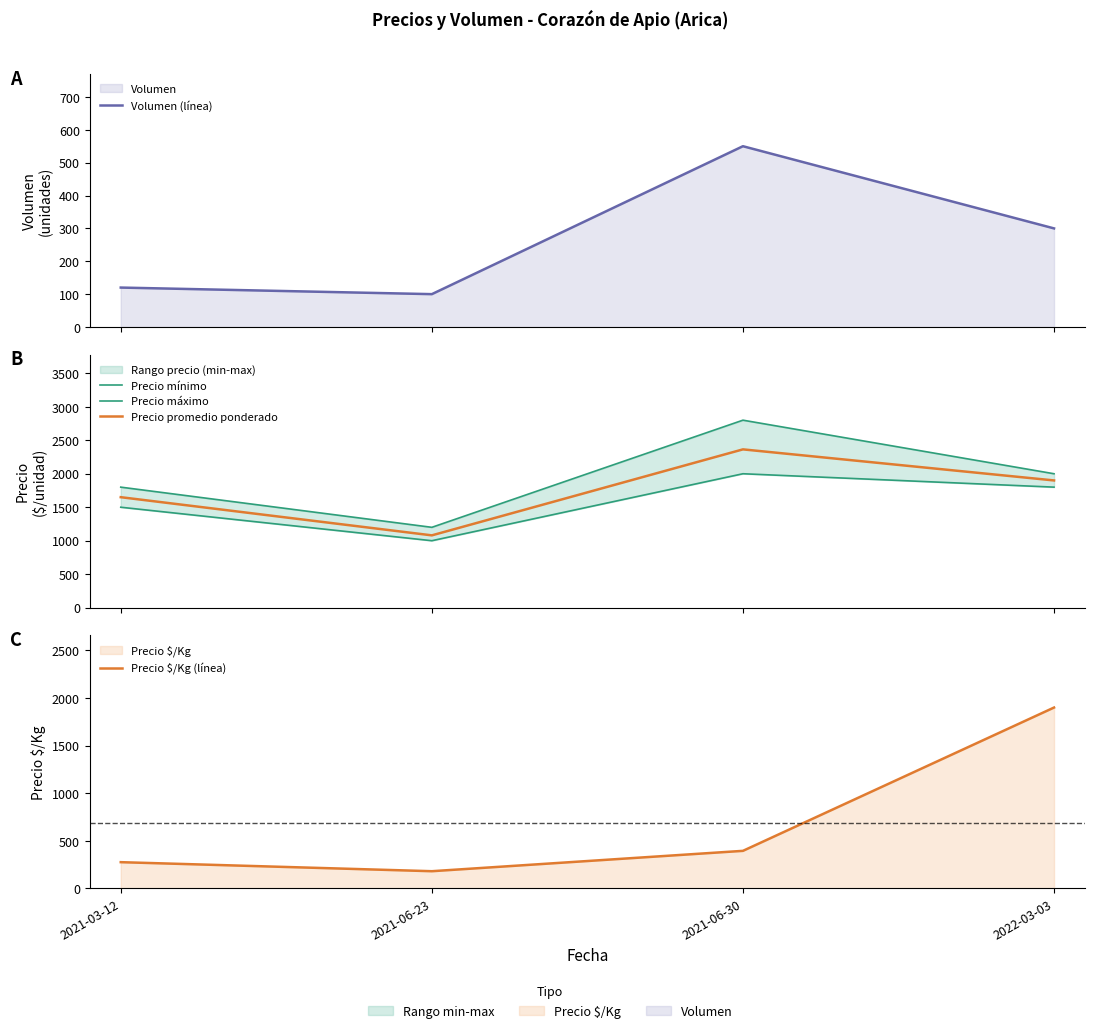

What is the average value of the Precio promedio ponderado series?

1748